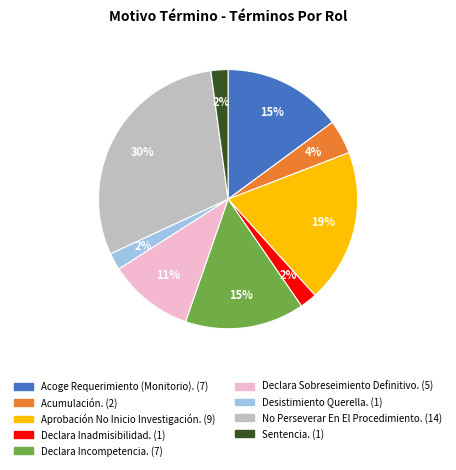

Does any single category account for the majority?

No